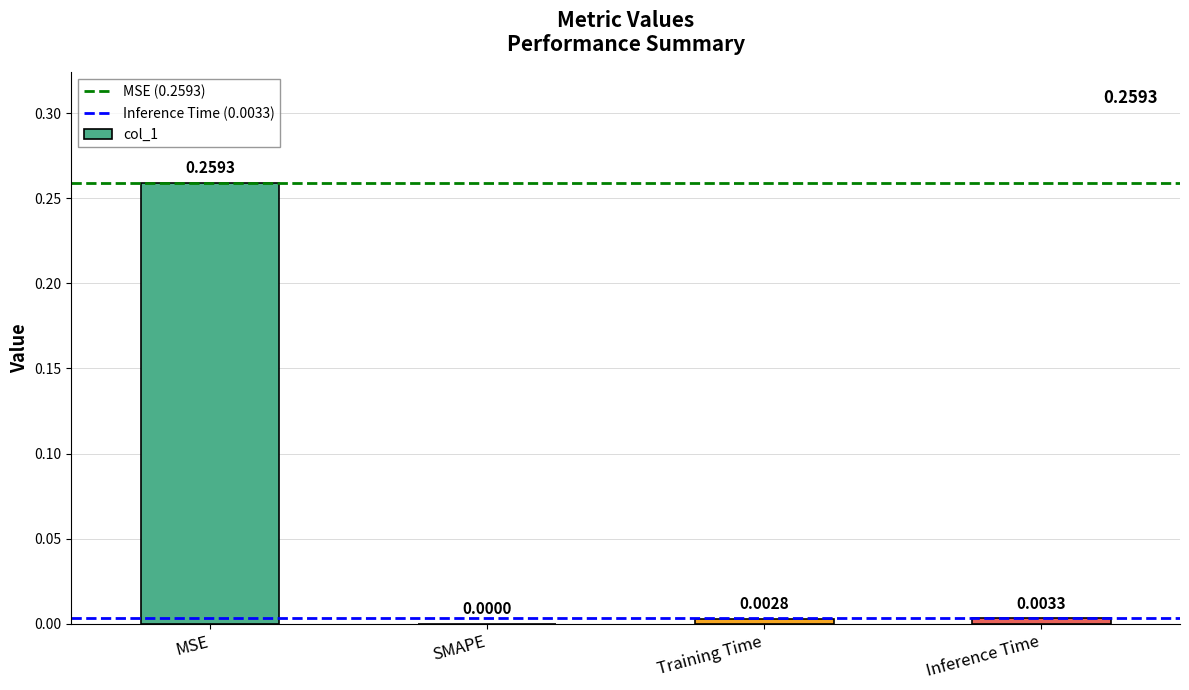

What is the change in value from MSE to Inference Time?

-0.3